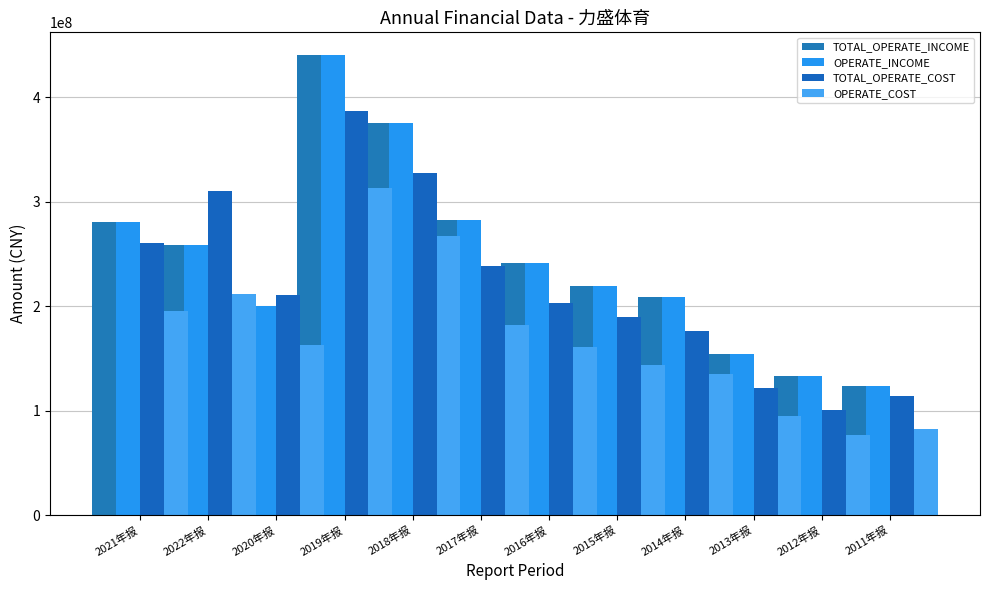

Where does the OPERATE_COST series first go above 163151744?

2022年报